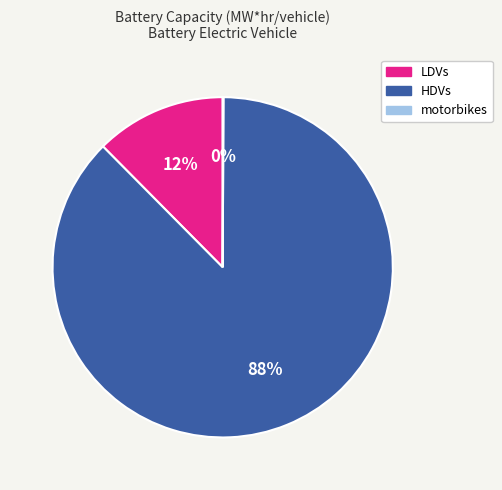

To the nearest percent, what is the average slice percentage?

33%